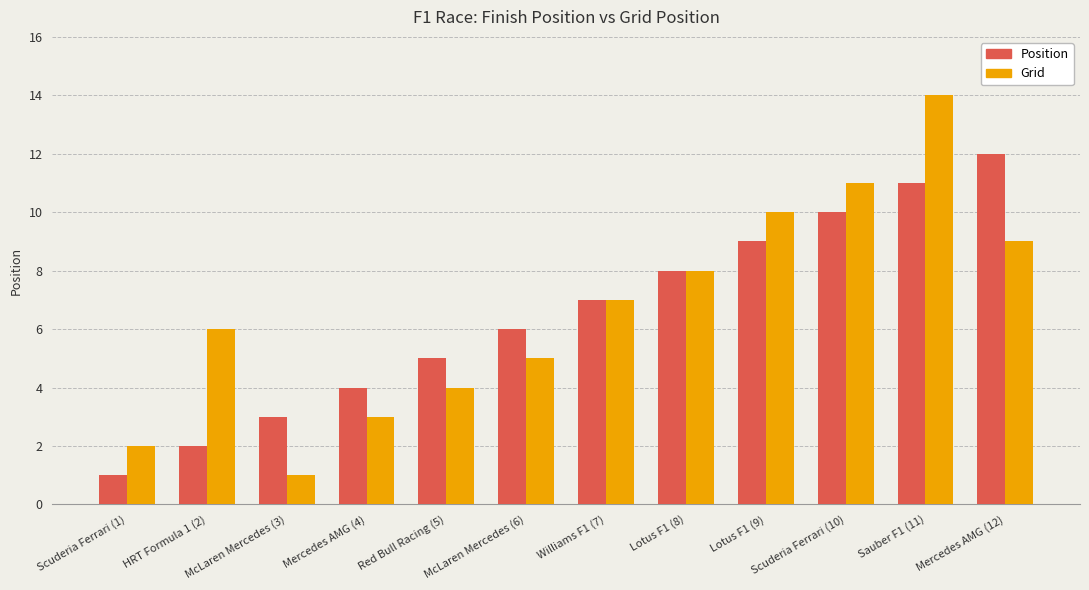

List the series in order of their peak value, highest first.

Grid, Position